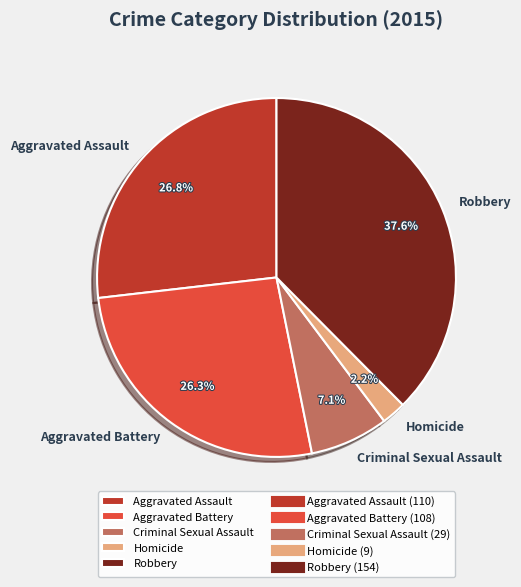

Is the sum of Aggravated Assault and Criminal Sexual Assault greater than half?

No